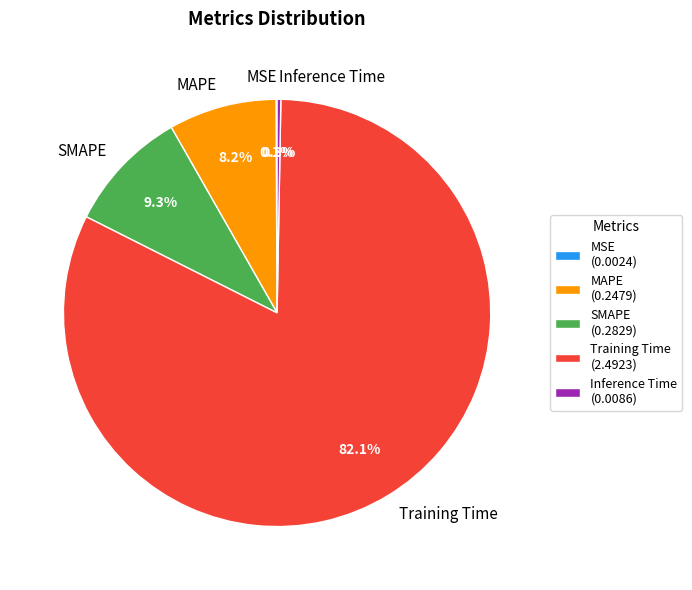

Which slice is the largest?

Training Time